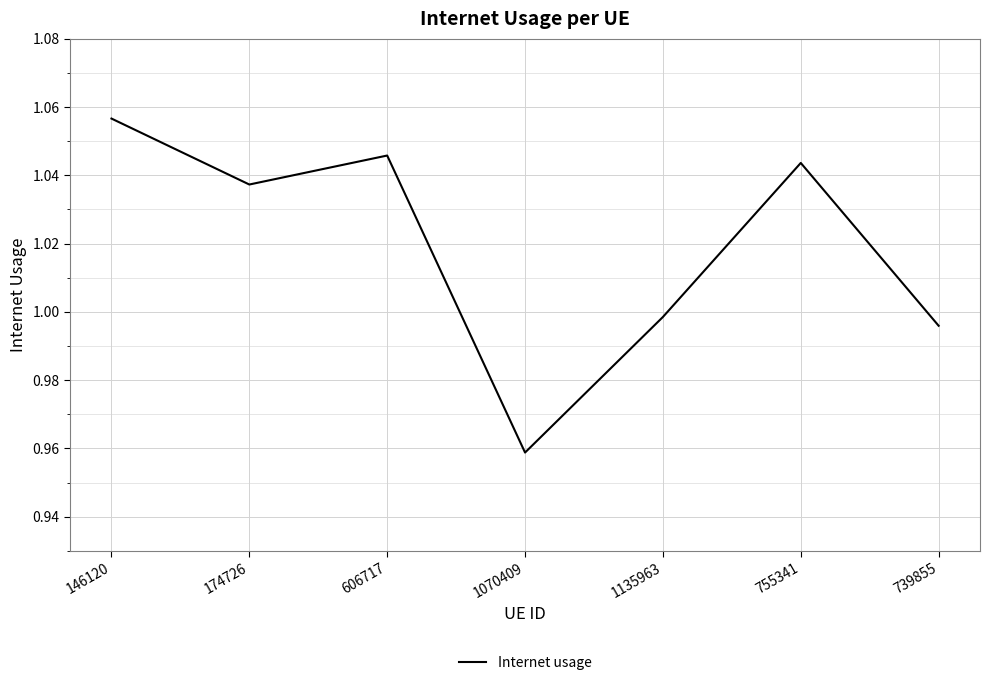

What is the sum of all values?

7.1